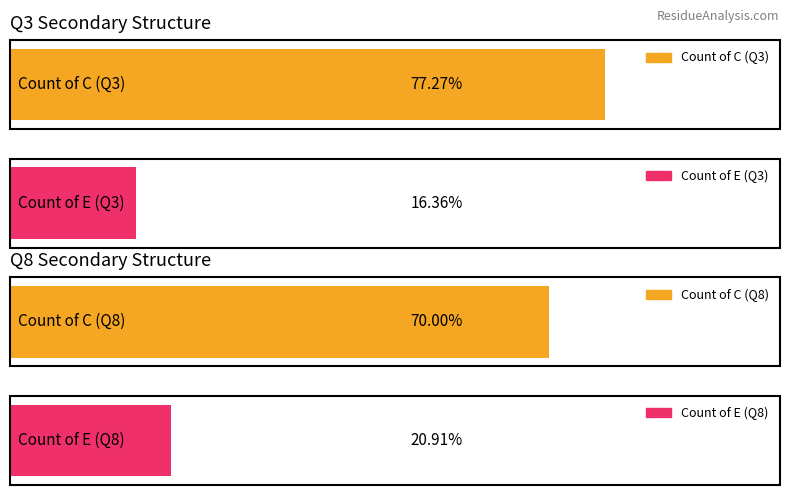

Which category has the highest value across all series?

Q3_C